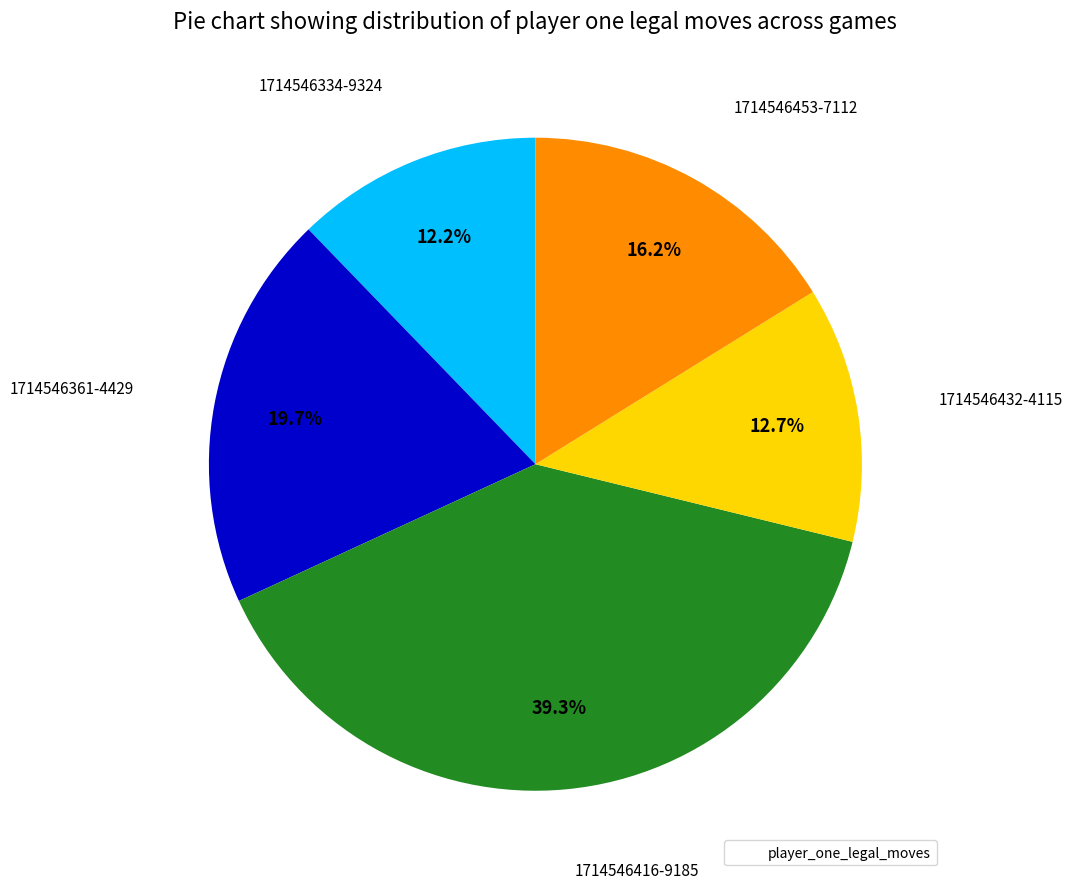

Is there any slice that represents more than half of the pie?

No